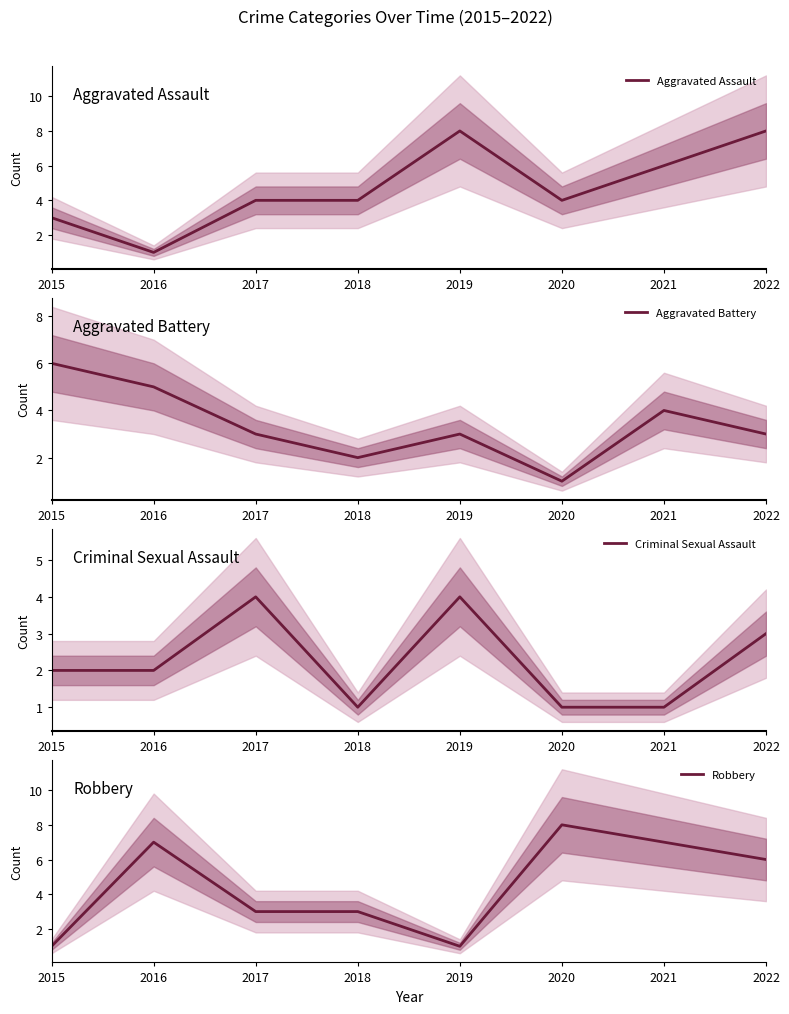

The value of Aggravated Battery at 2019 is 5. True or false?

False